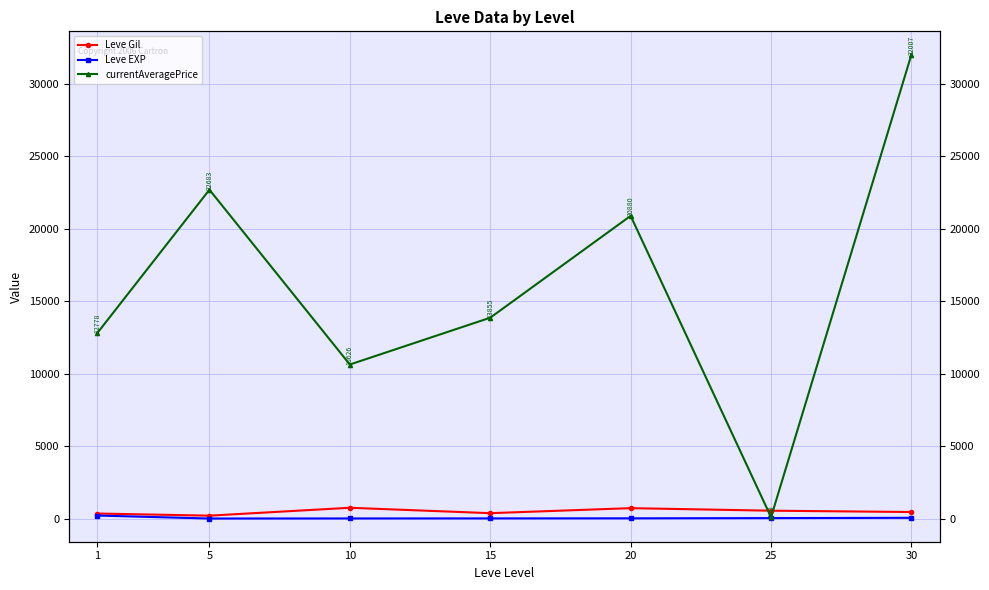

At which category does Leve EXP reach its first local valley?

5